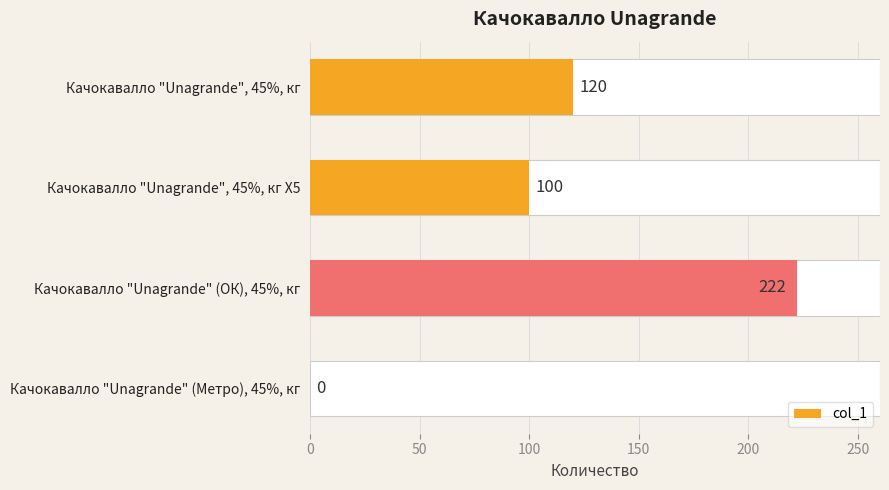

What is the value of the 3rd bar from the left?

222